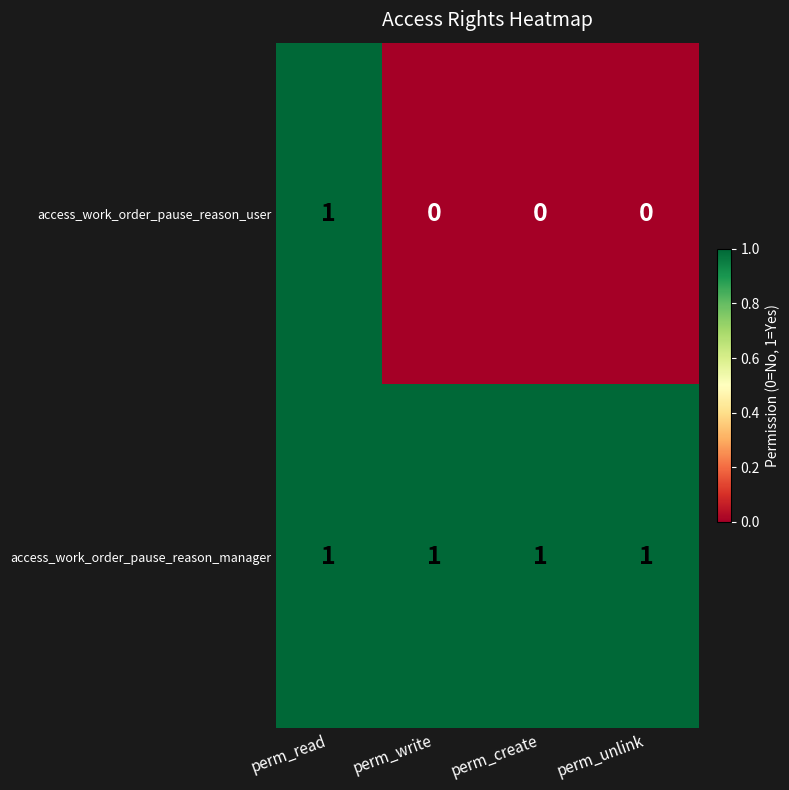

Which series has the largest range (max minus min)?

access_work_order_pause_reason_user